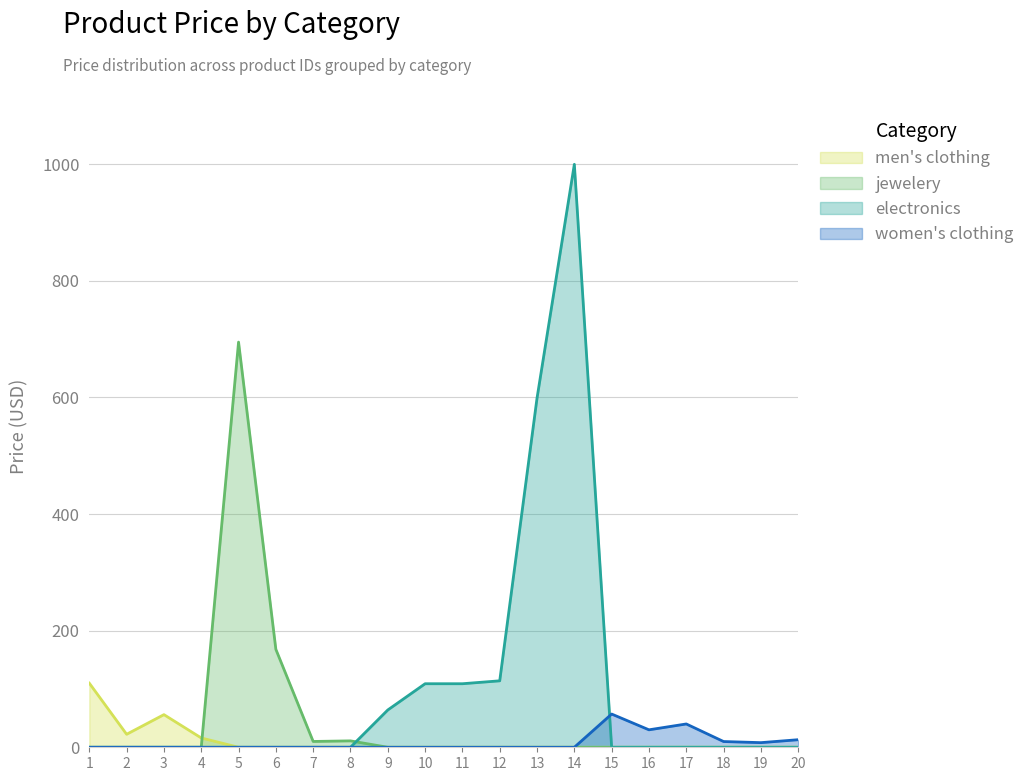

At which category does women's clothing reach its first local peak?

15